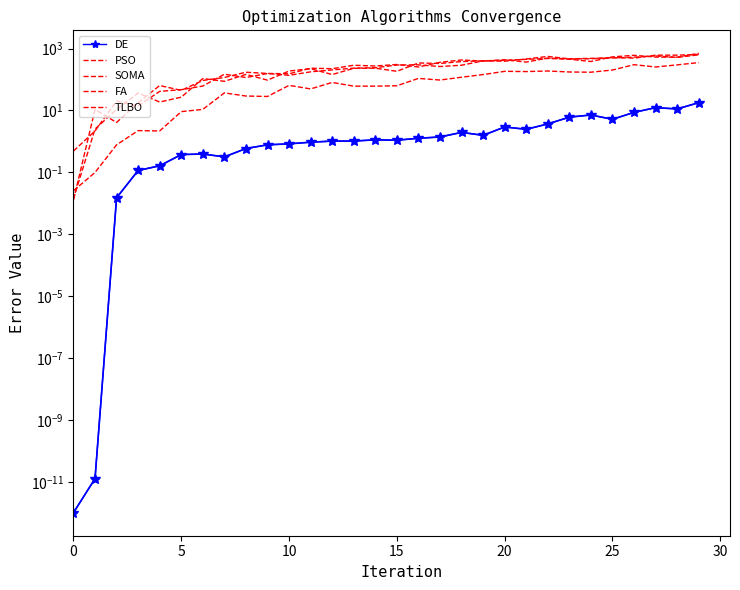

How many series are shown in this chart?

5